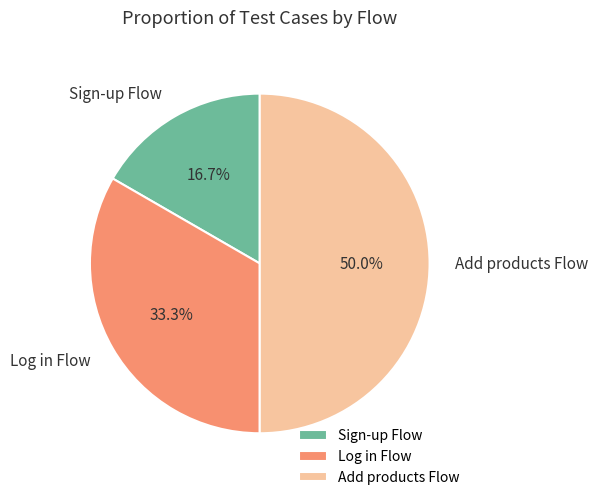

What is the smallest slice in the pie chart?

Sign-up Flow